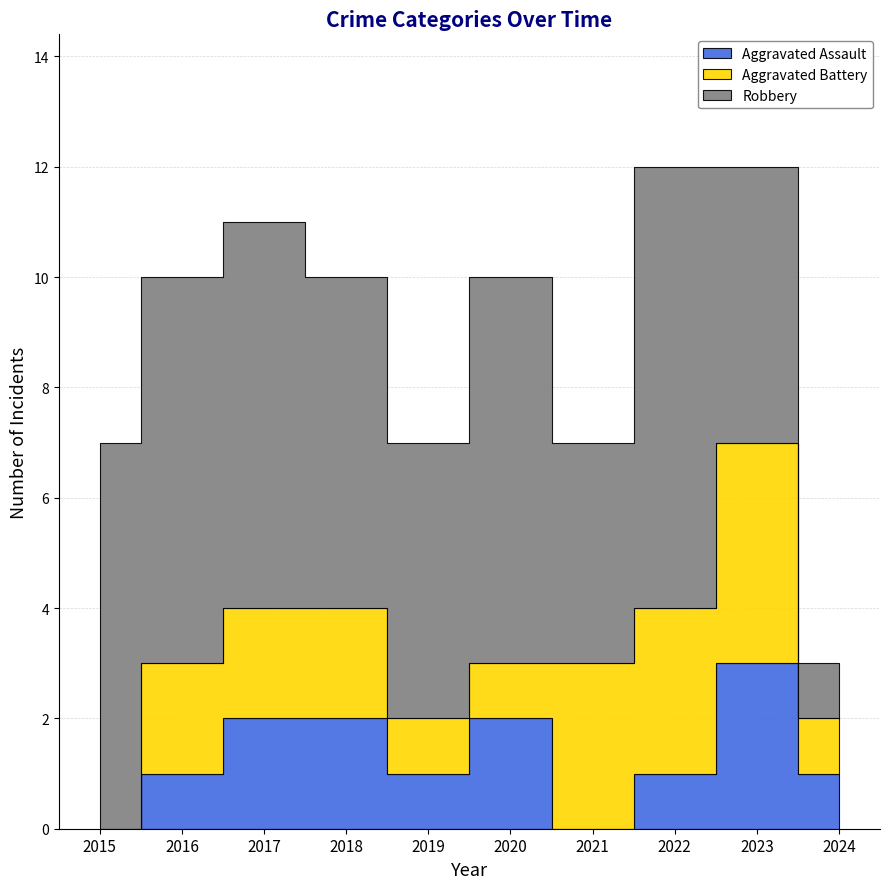

Which series ends up on top after the final intersection of Aggravated Battery and Aggravated Assault?

Aggravated Battery